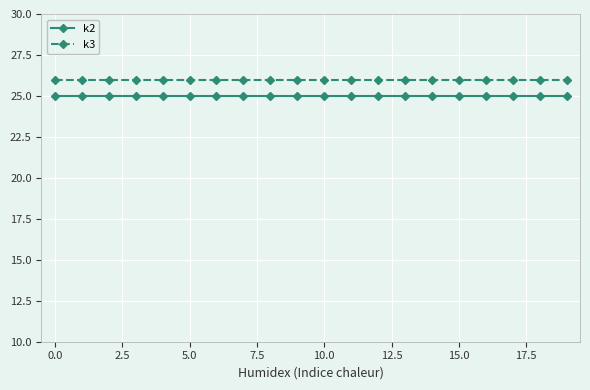

What is the lowest value of the k2 series?

25